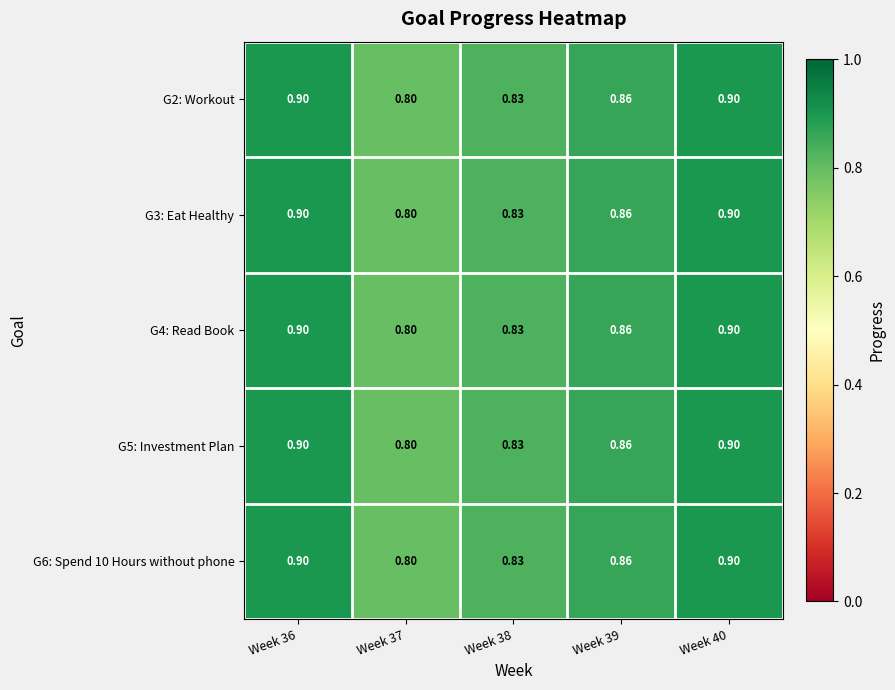

Is the value of G4: Read Book at Week 37 greater than the value of G6: Spend 10 Hours without phone at Week 36?

No